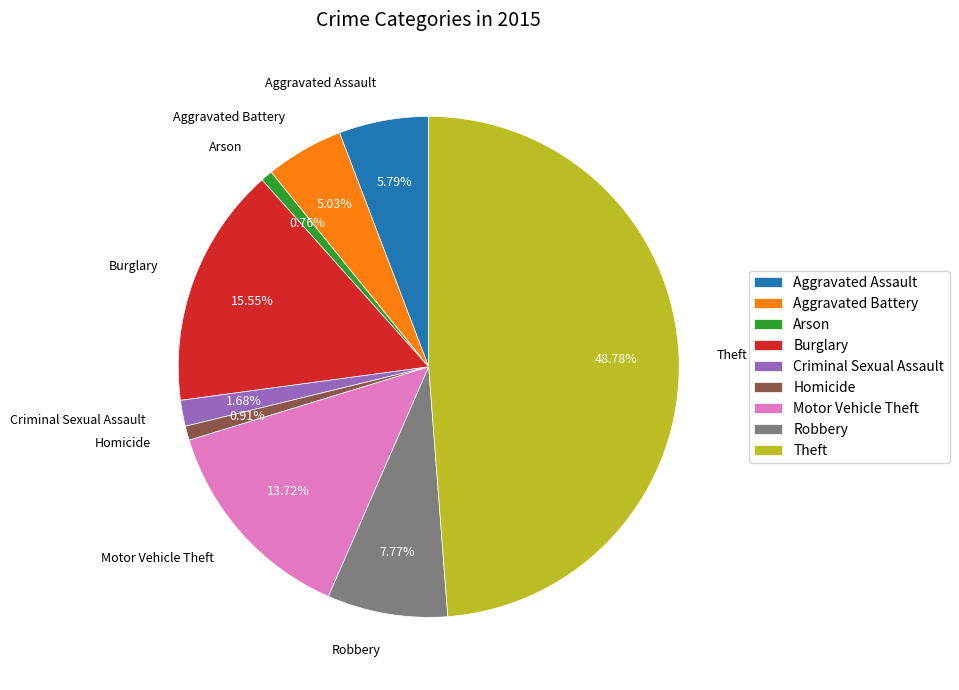

What is the largest slice in the pie chart?

Theft